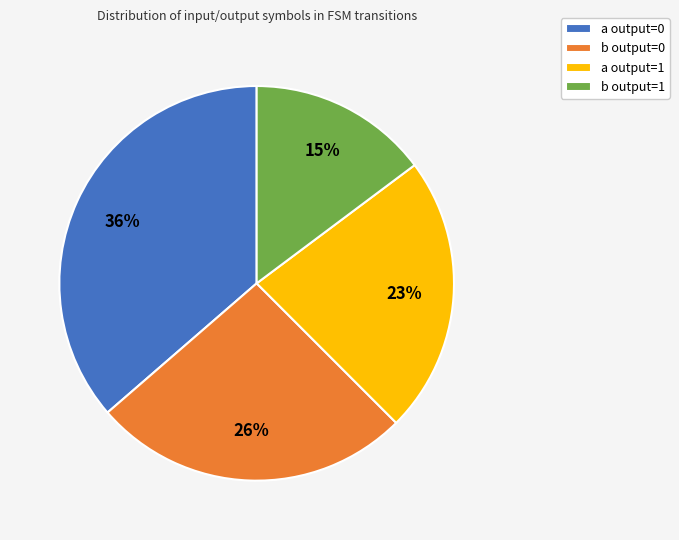

Does b output=0 represent more than half of the total?

No